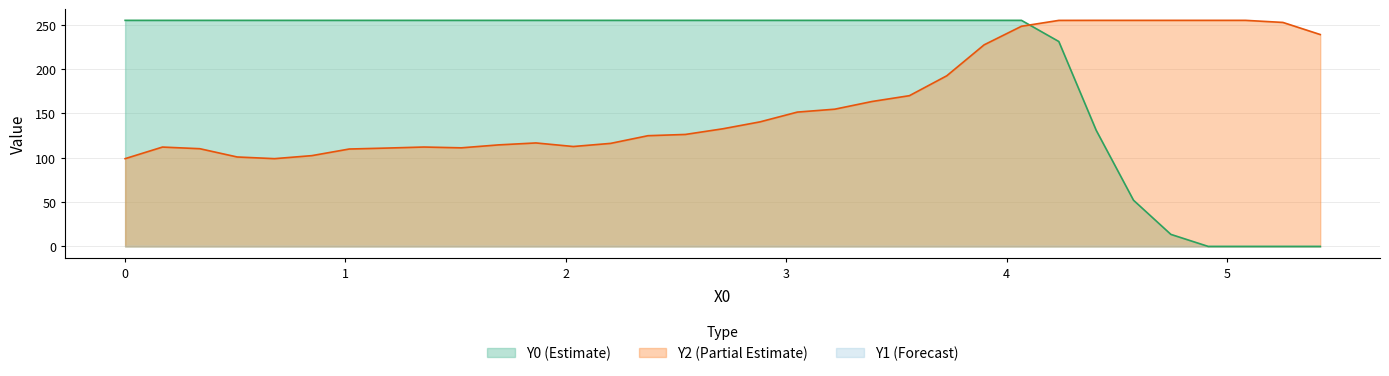

Which series ends up on top after the final intersection of Y2 and Y0?

Y2